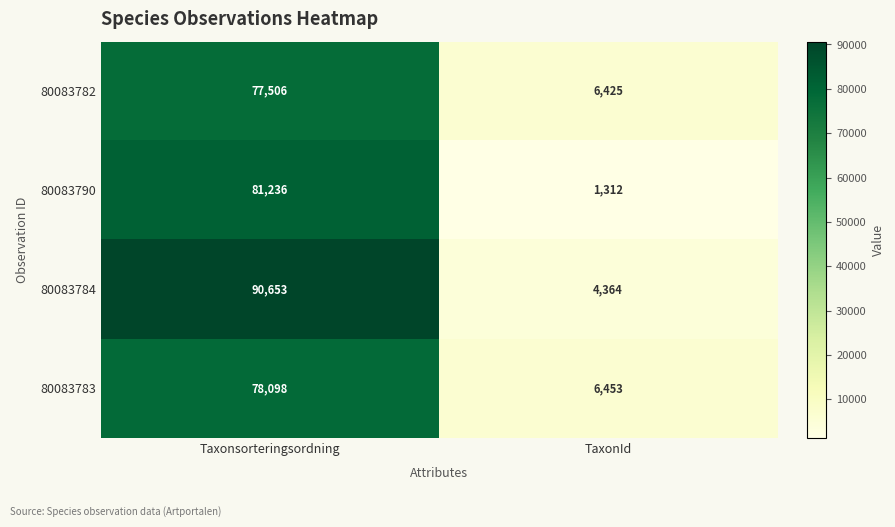

At which label is 80083784 closest to 47508?

TaxonId